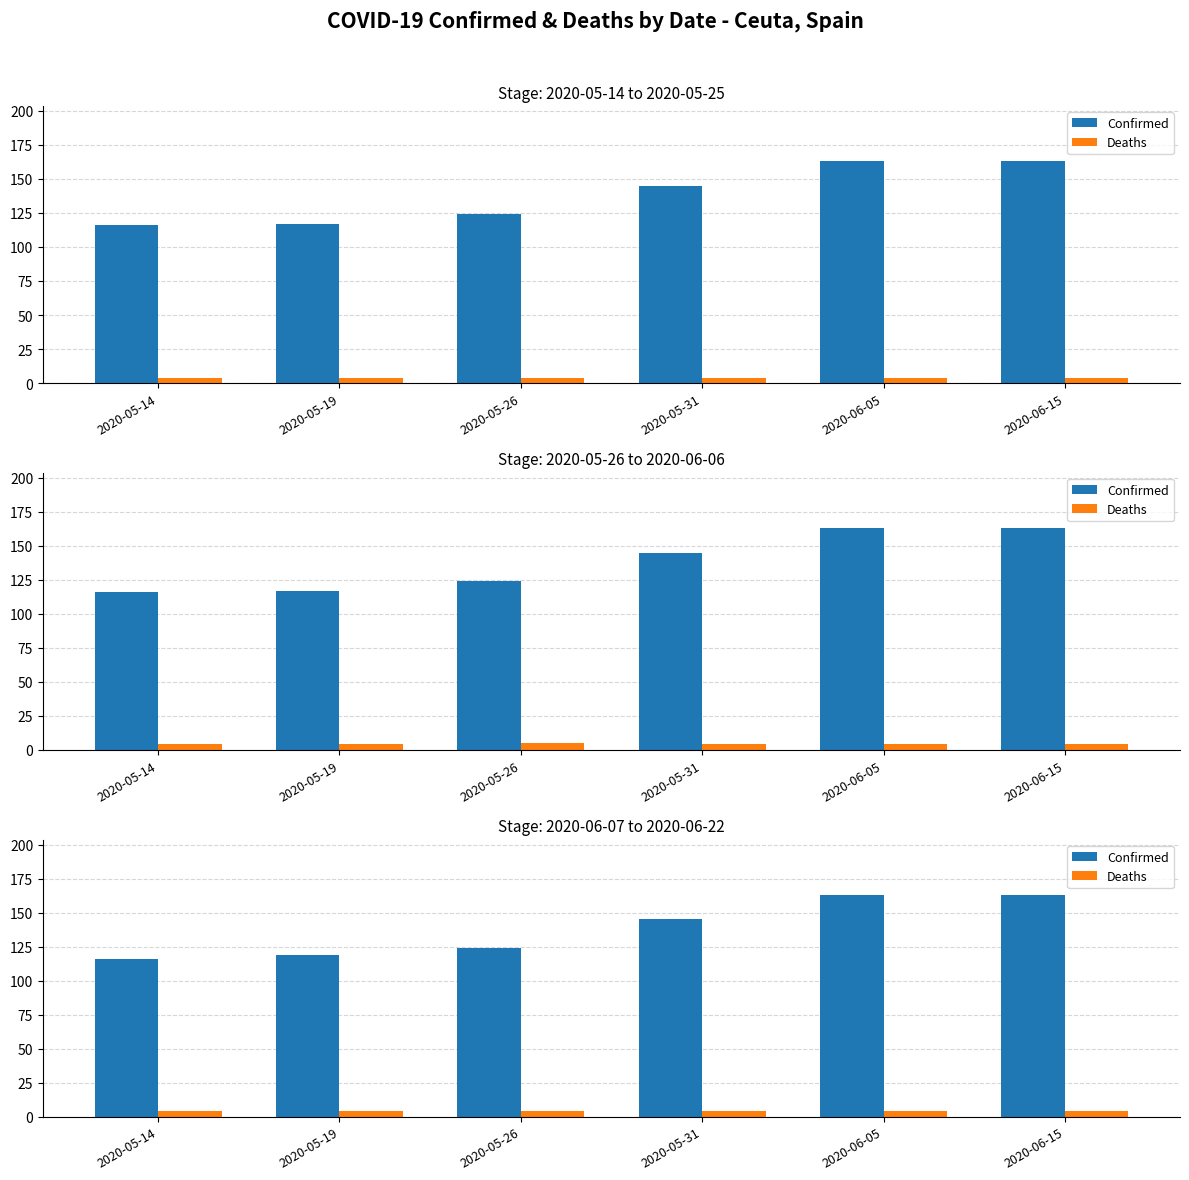

What is the label of the 3rd bar from the left?

2020-05-26